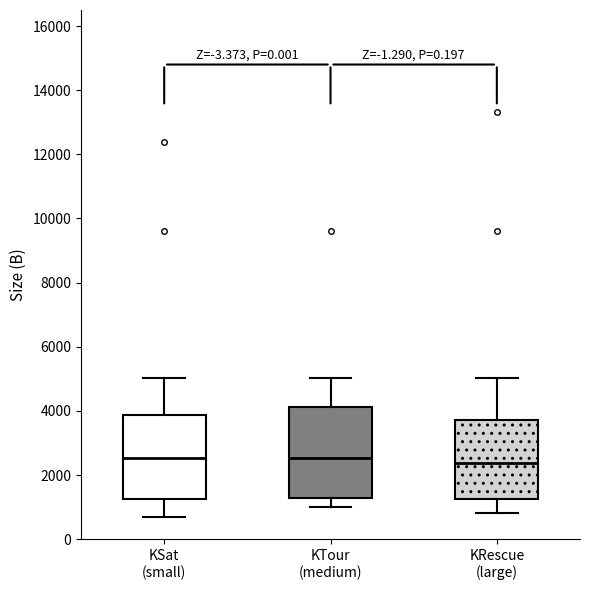

Where does the median line of the box for KRescue (large) sit on the y-axis? The values are not printed on the chart, so give them approximately, as read against the axis.

2400